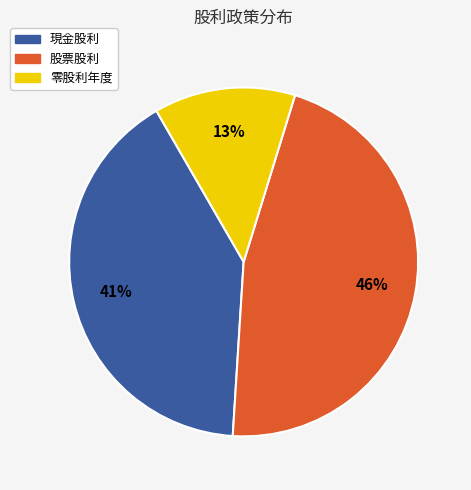

Does 現金股利 represent more than half of the total?

No